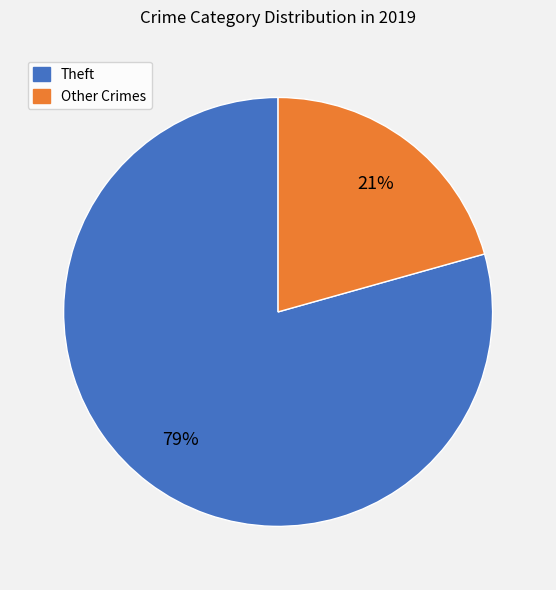

Is there any slice that represents more than half of the pie?

Yes